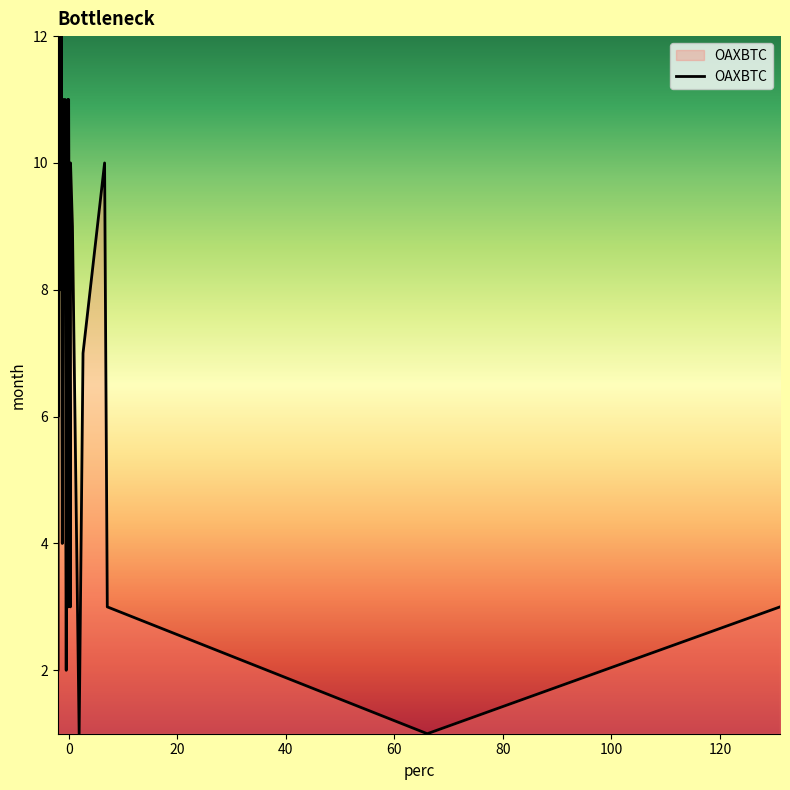

The value at 120 is 13. True or false?

False